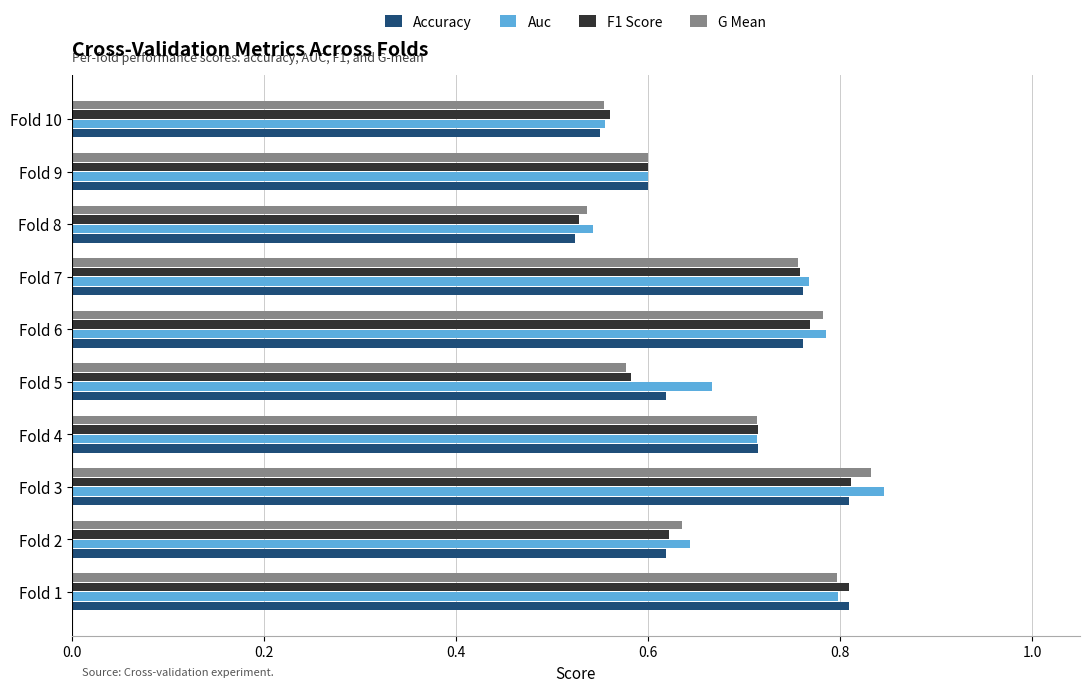

How many F1 Score values are between 0 and 1?

10